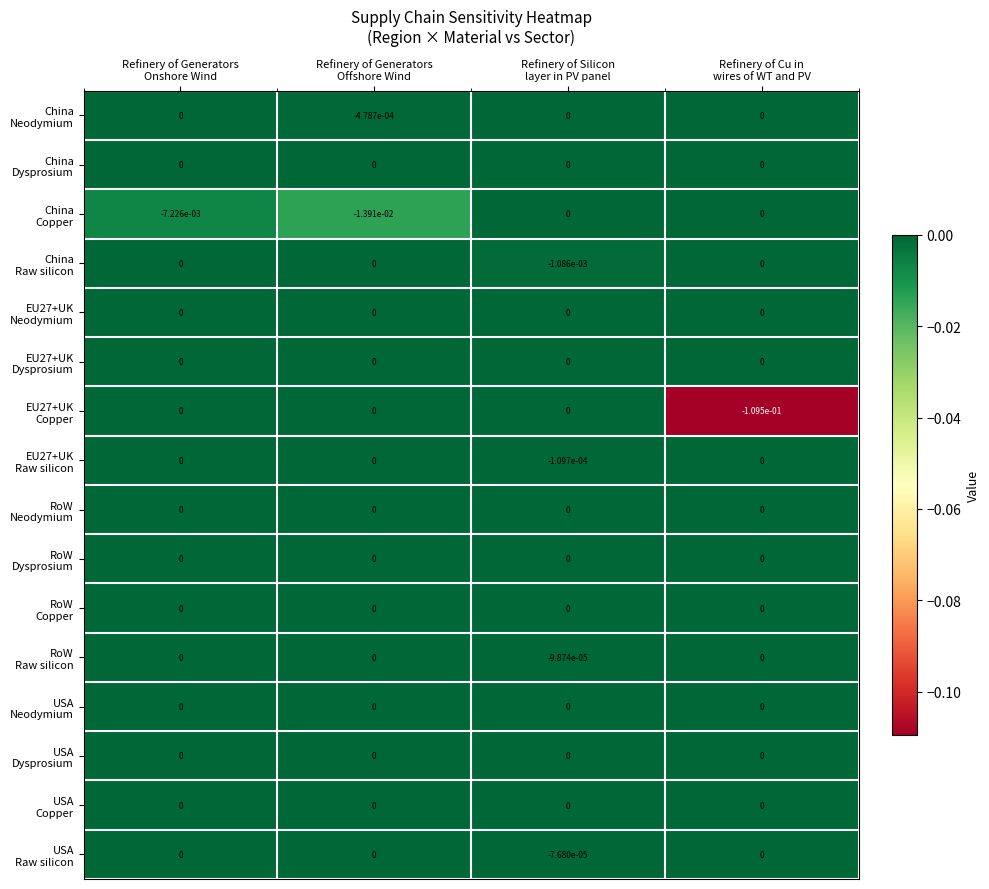

How many series are shown in this chart?

16